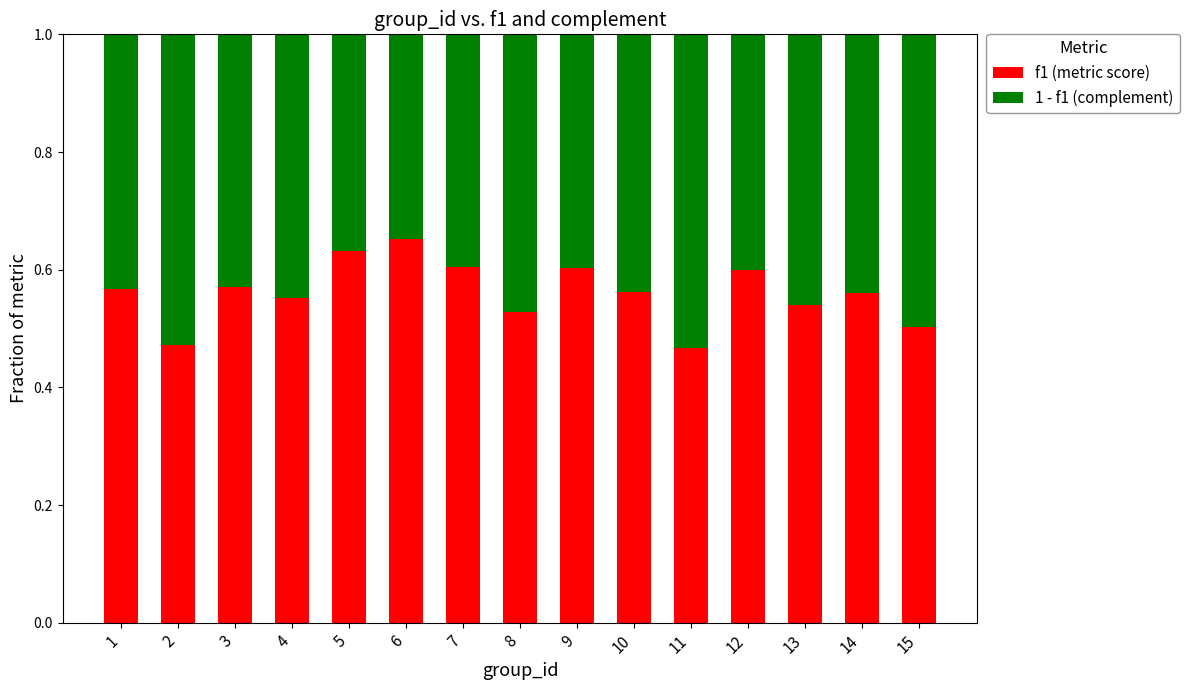

The value of f1 (metric score) at 13 is 0.5. True or false?

True